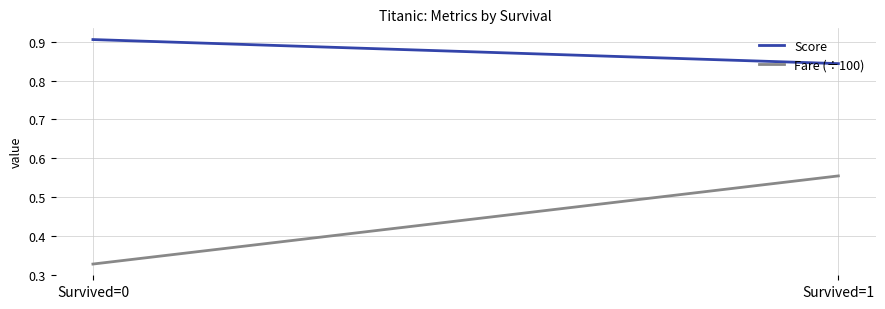

At which category does the chart reach its minimum across all series?

Survived=0